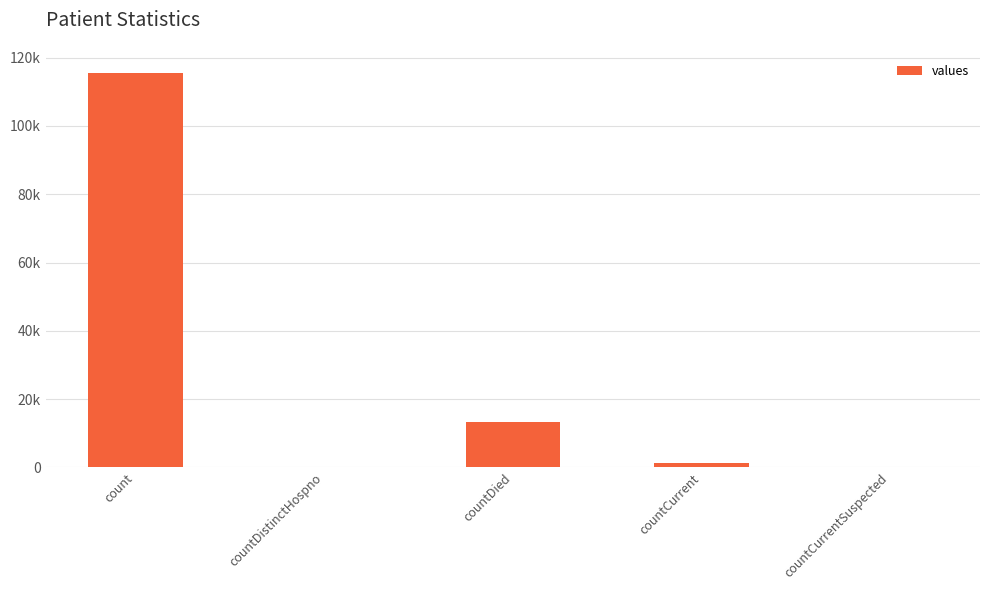

What position from the right is countCurrent?

2